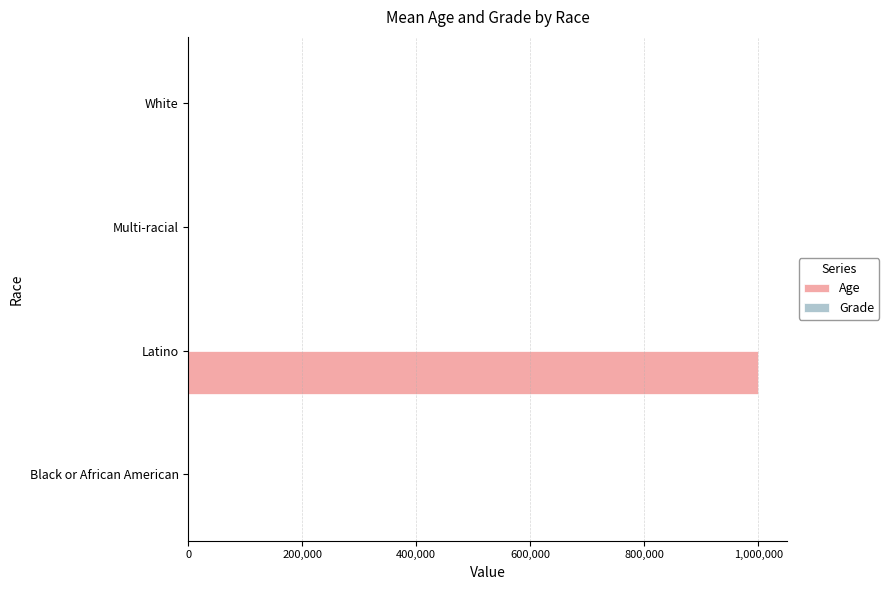

What is the greatest value displayed?

1000000